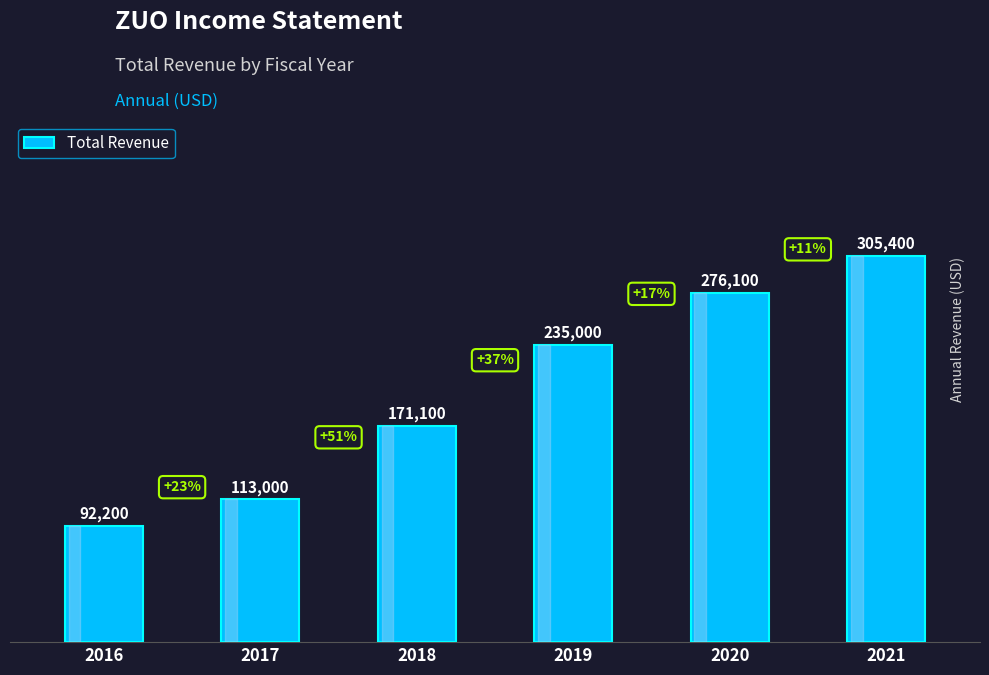

What is the minimum value shown in the chart?

92200